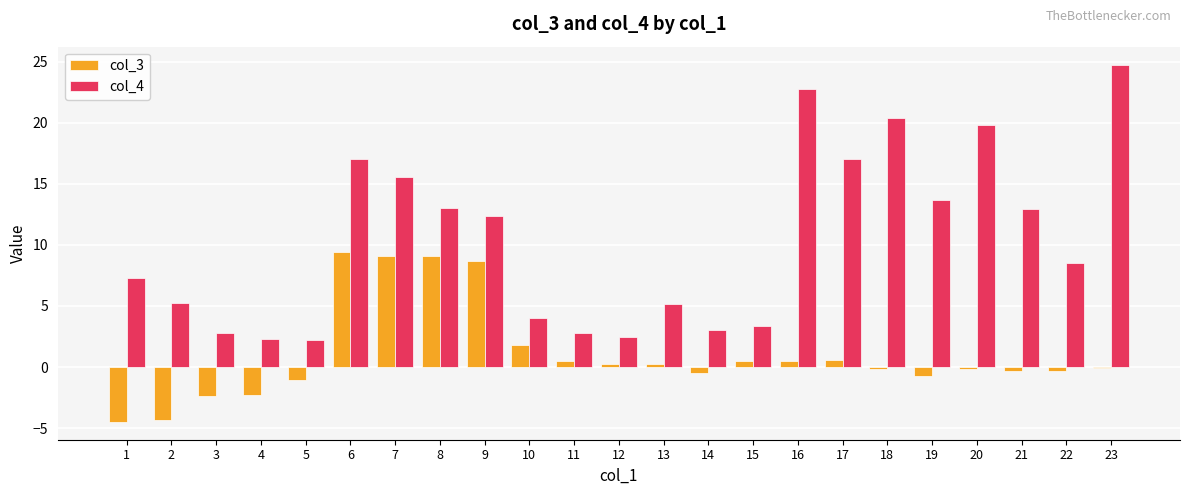

How many series are shown in this chart?

2